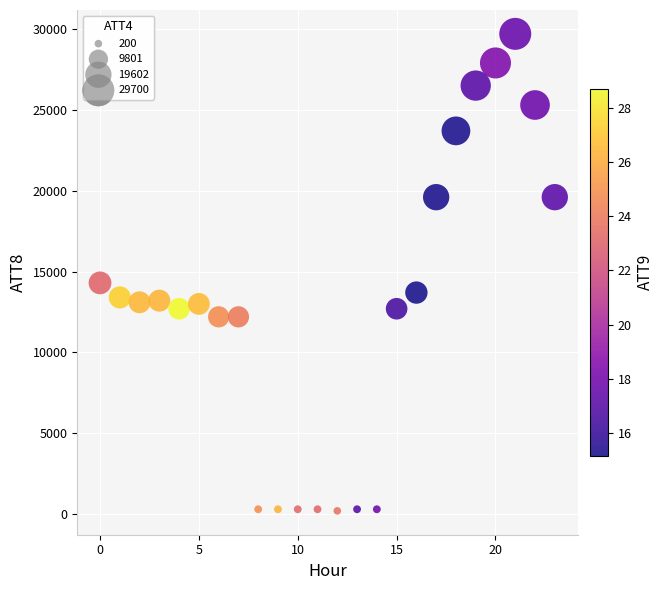

What Y value in the scatter plot is closest to 14950?

14300